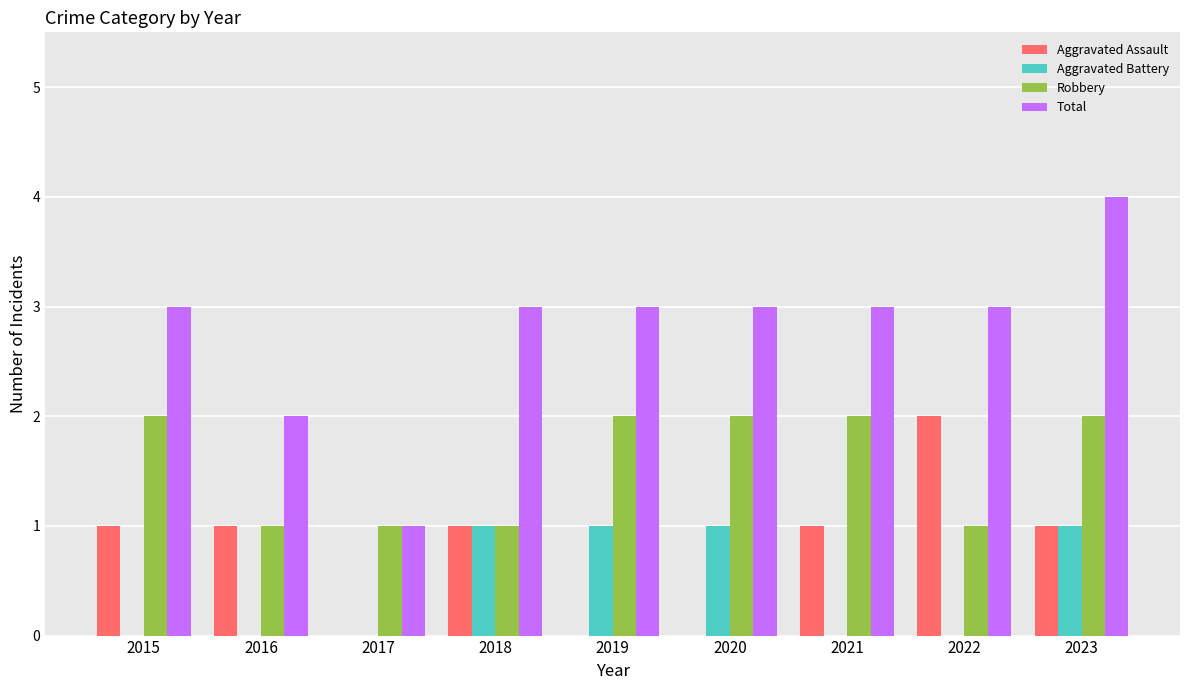

Reading left to right, list all the values displayed in this chart.

Aggravated Assault: 1	1	0	1	0	0	1	2	1
Aggravated Battery: 0	0	0	1	1	1	0	0	1
Robbery: 2	1	1	1	2	2	2	1	2
Total: 3	2	1	3	3	3	3	3	4